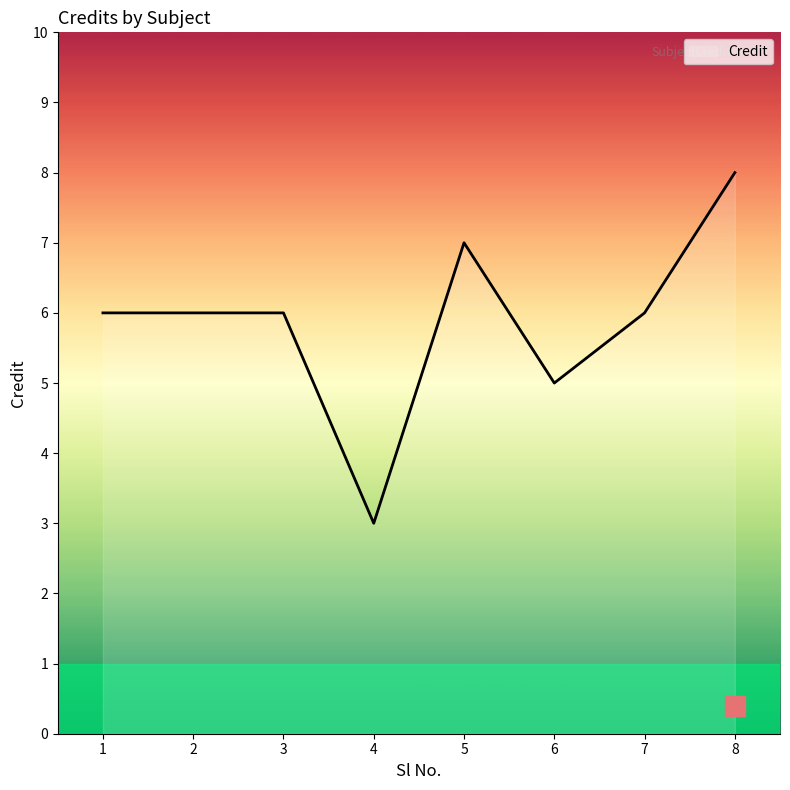

Which has a higher value, 4 or 1?

1